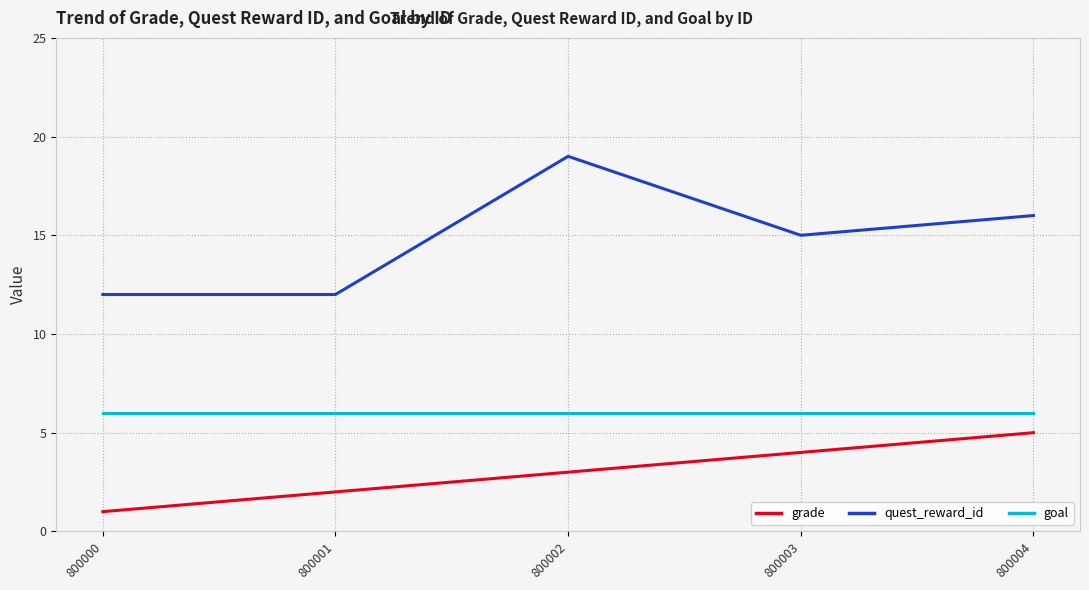

True or false: grade and goal cross at least once.

False